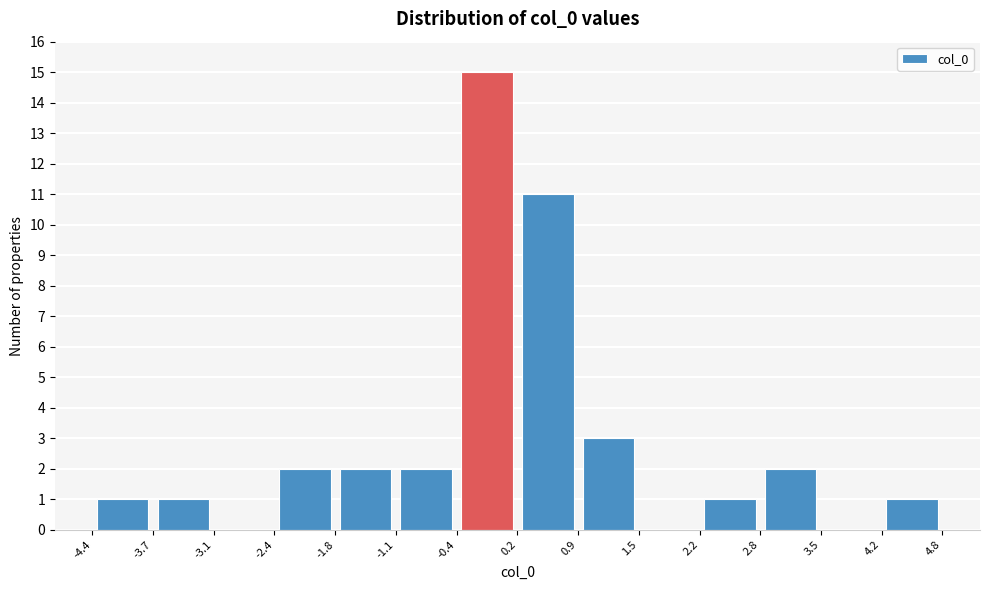

What is the height of the bar covering -0.4 to 0.2 on the x-axis? The values are not printed on the chart, so give them approximately, as read against the axis.

15